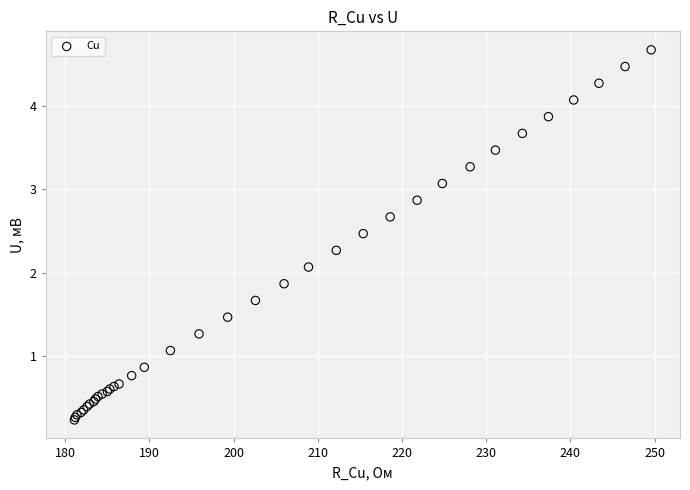

What Y value in the scatter plot is closest to 2?

2.1